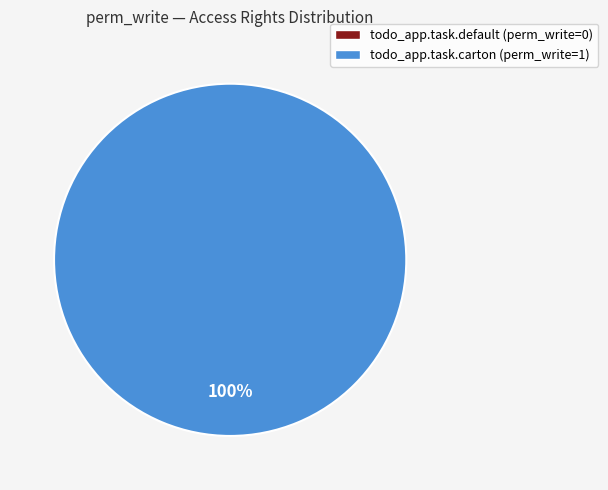

Rank the categories by value from lowest to highest.

todo_app.task.default, todo_app.task.carton